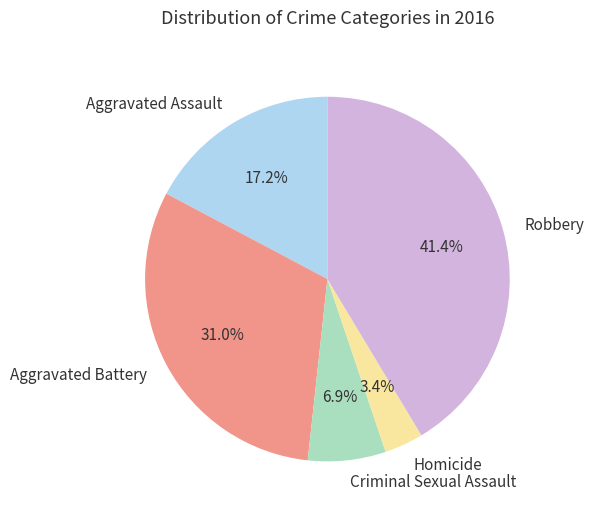

Which slice is the smallest?

Homicide